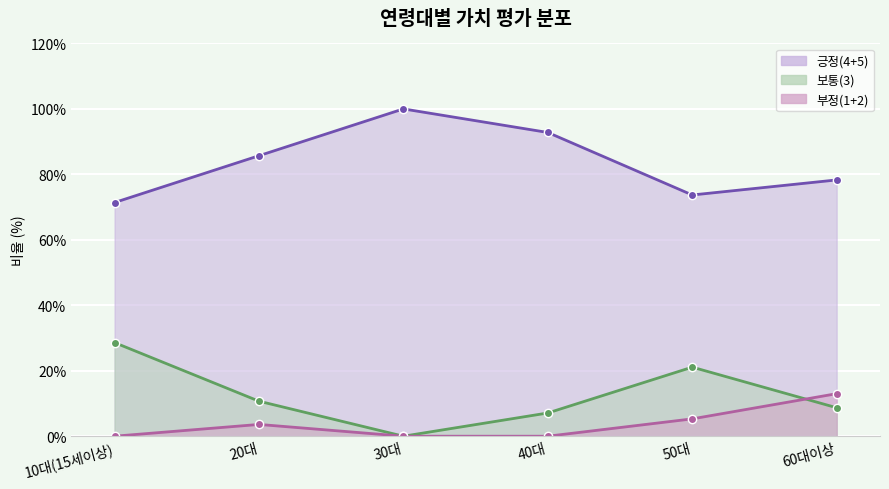

At how many categories does at least one series exceed 34?

6